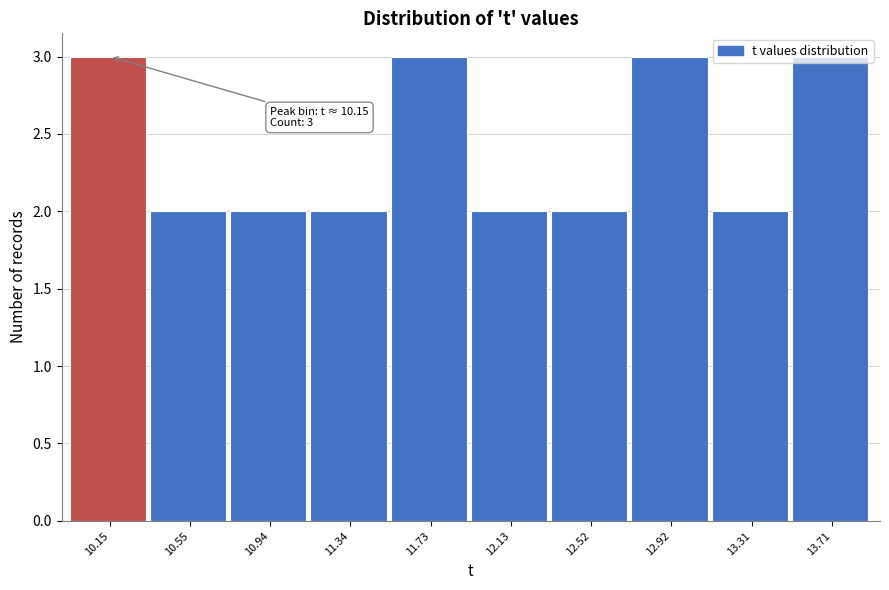

The value at 12.13 is 2. True or false?

True